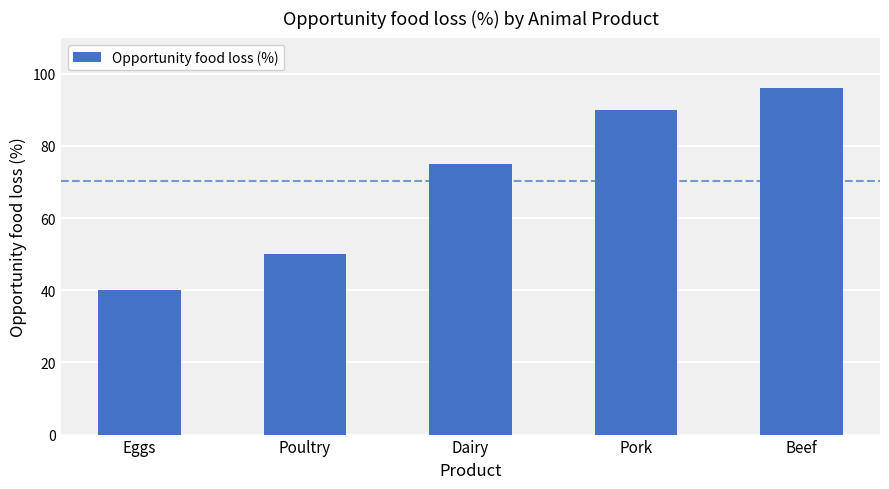

Which category has the lowest value across all series?

Eggs